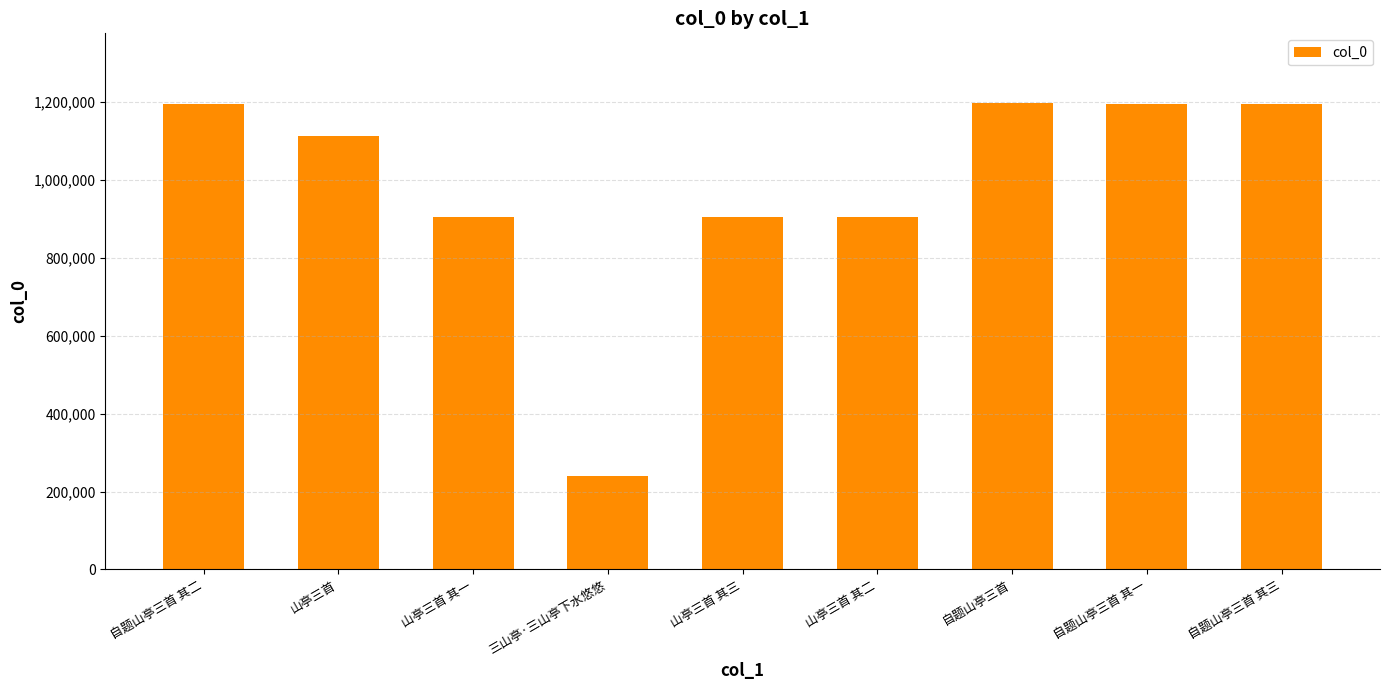

The value at 三山亭·三山亭下水悠悠 is 411935. True or false?

False